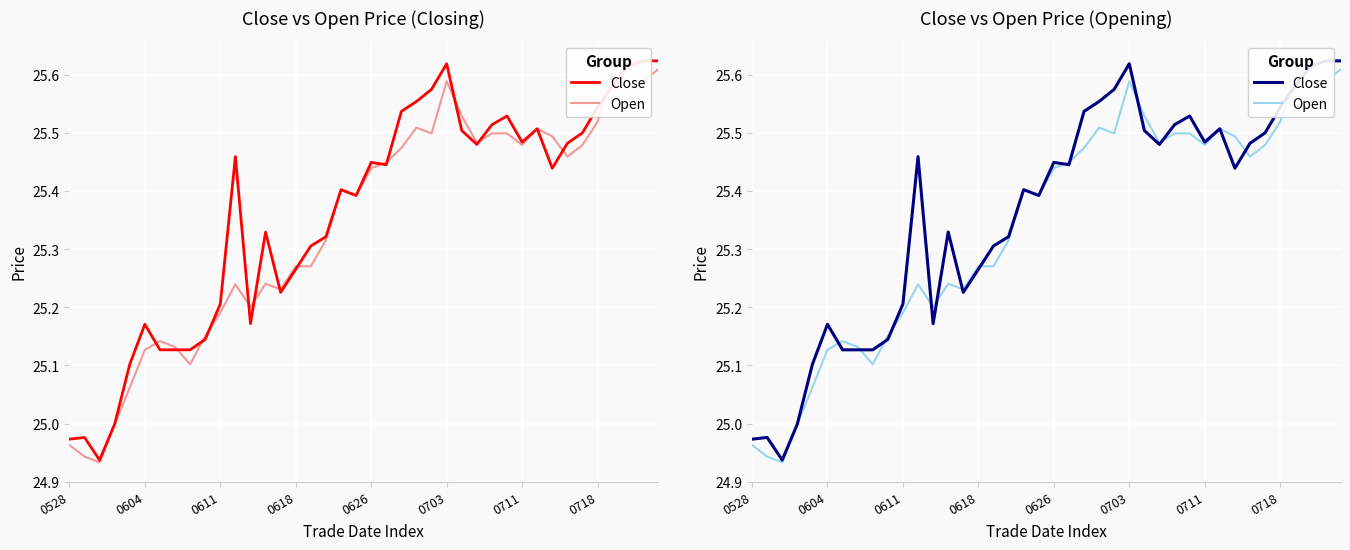

Which has a higher value, 14 or 18?

18